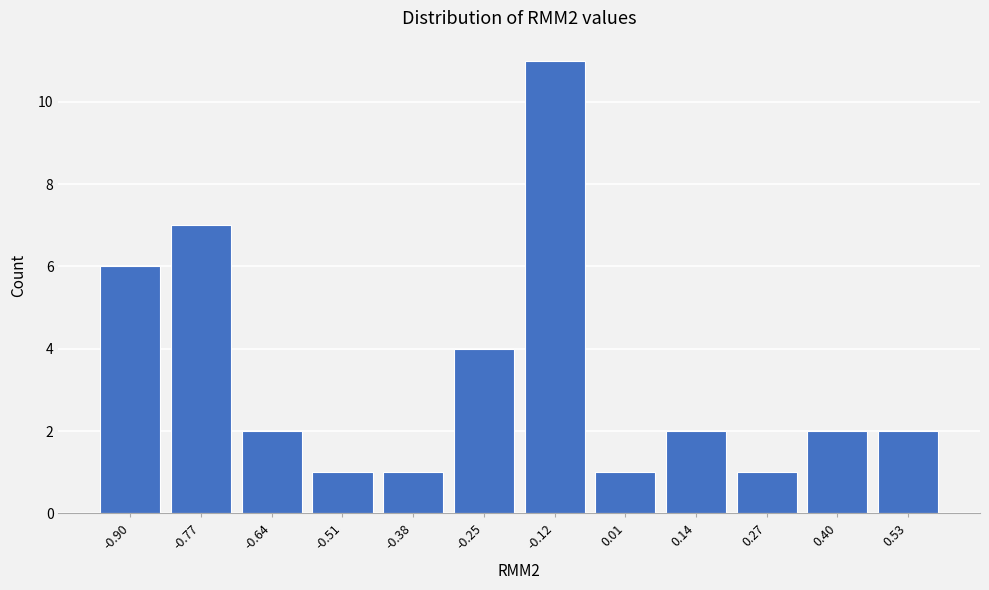

Reading left to right, what are all the values shown in this chart?

6	7	2	1	1	4	11	1	2	1	2	2